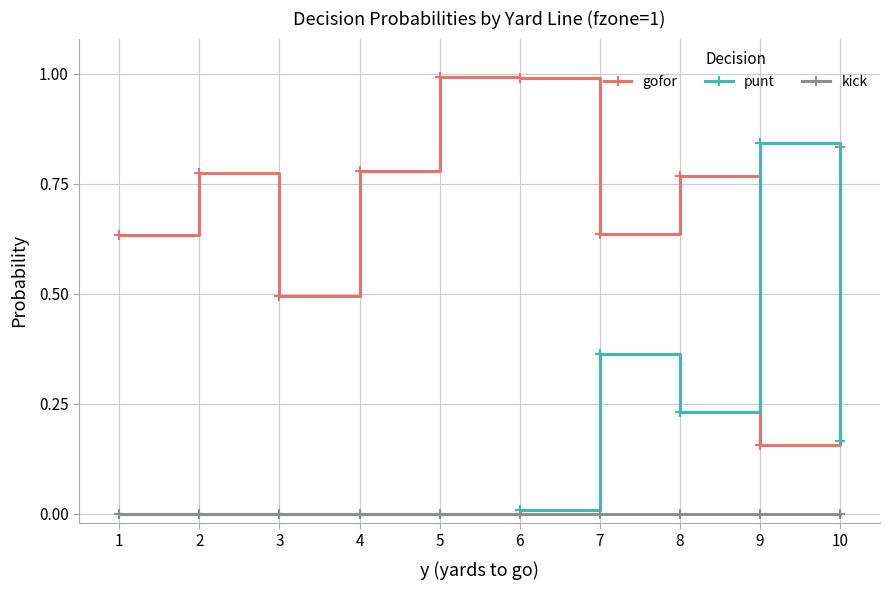

Where is the first local minimum for gofor?

3